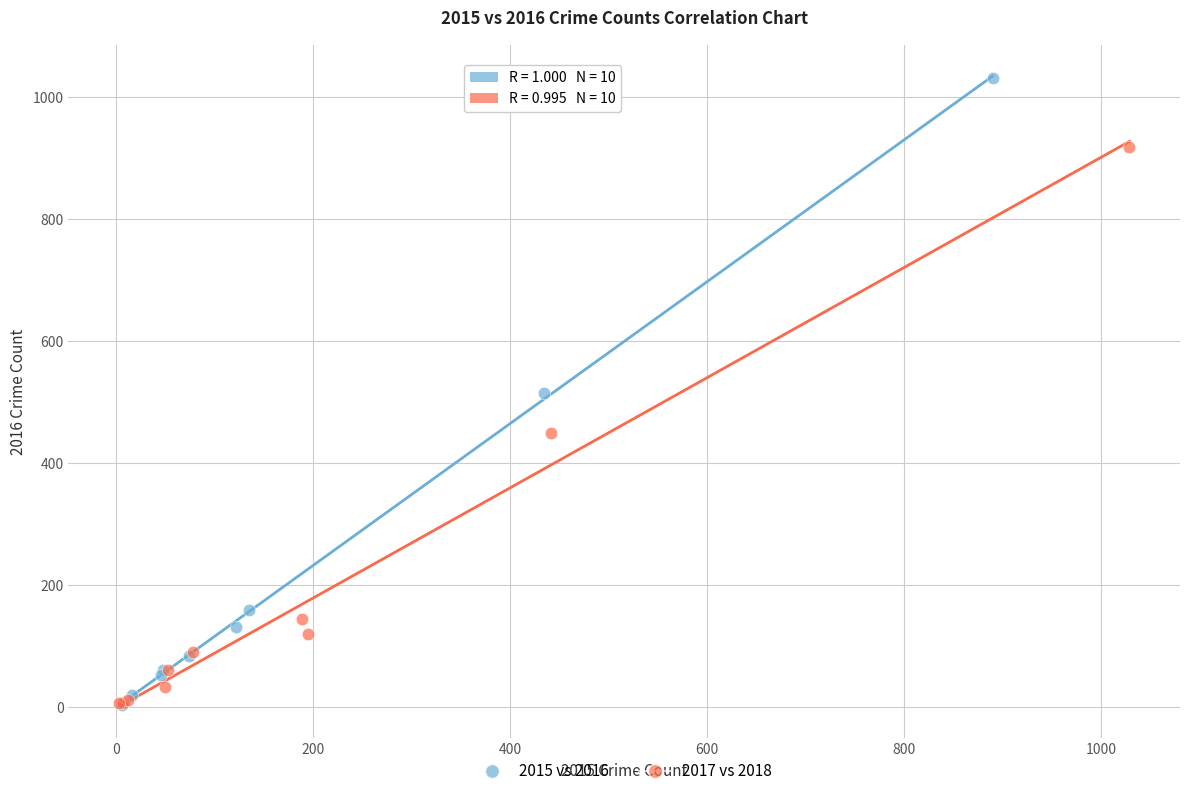

Which series contains the highest Y value?

2015 vs 2016